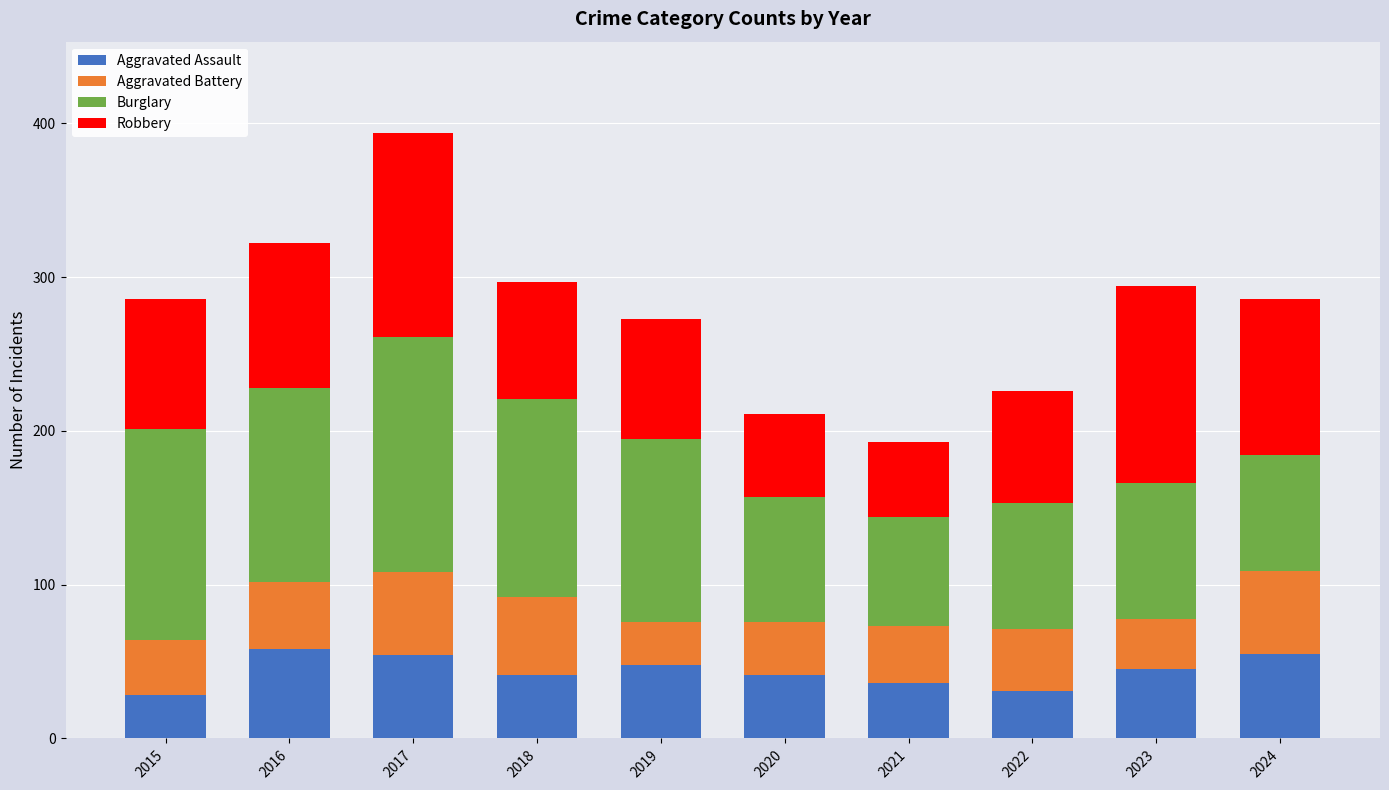

How many series are shown in this chart?

4